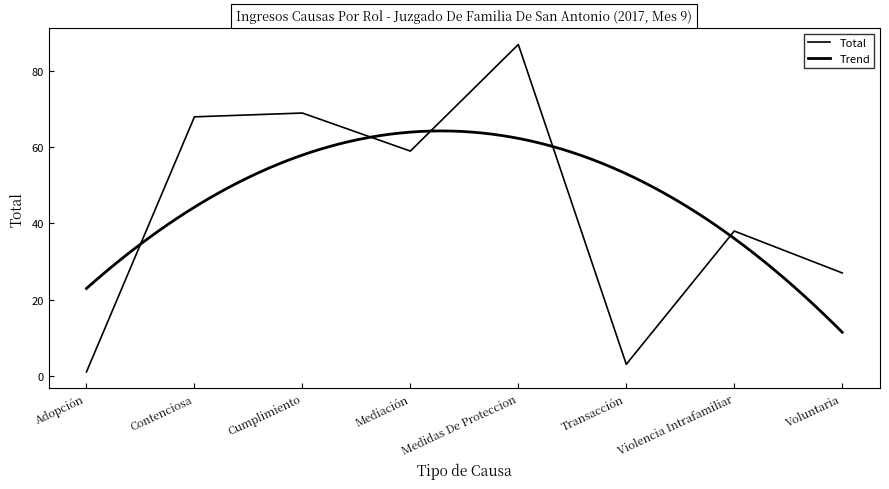

How many data points are less than 59?

4